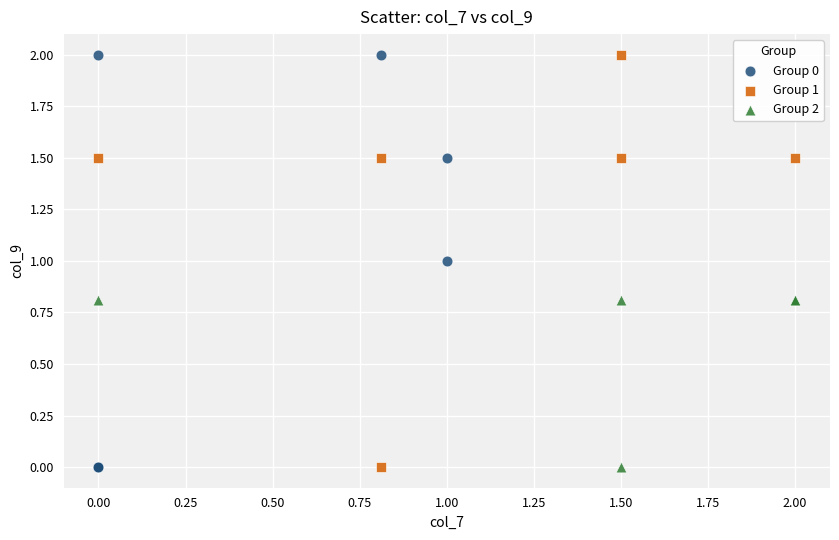

Which series has the widest spread of Y values?

Group 0